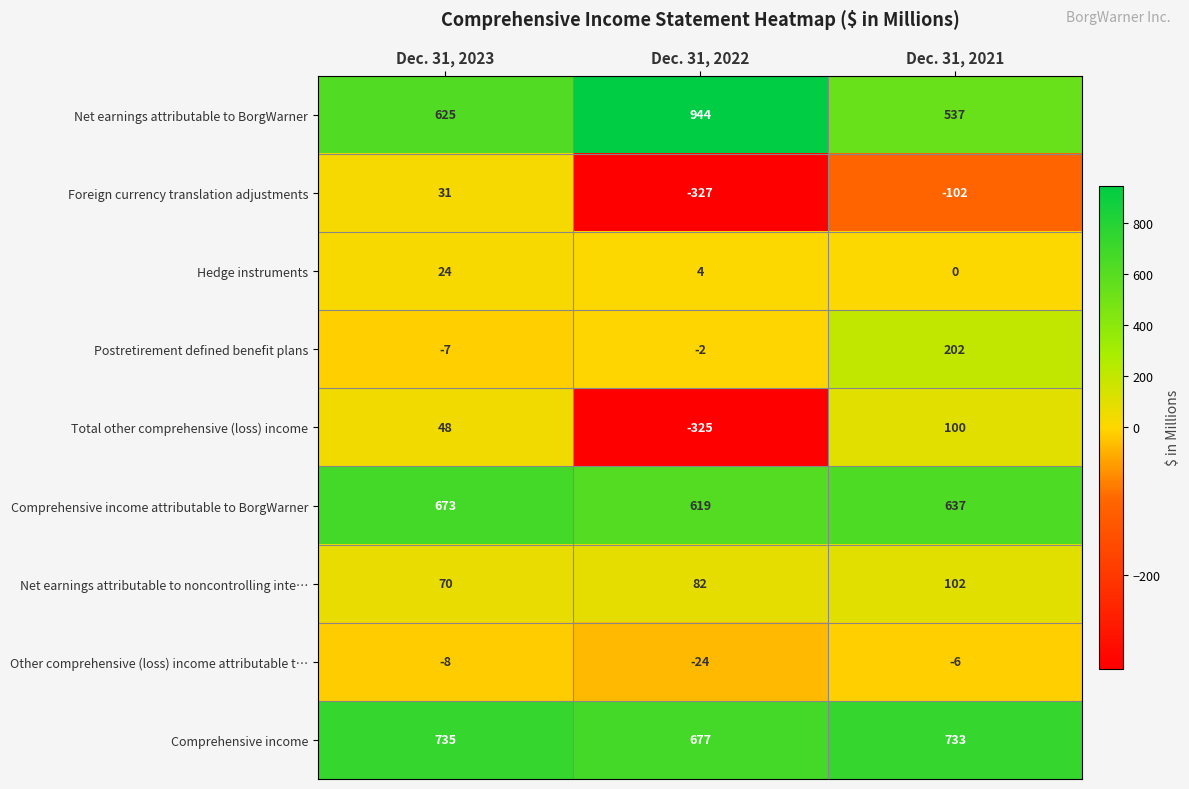

Which series has the largest range (max minus min)?

Total other comprehensive (loss) income